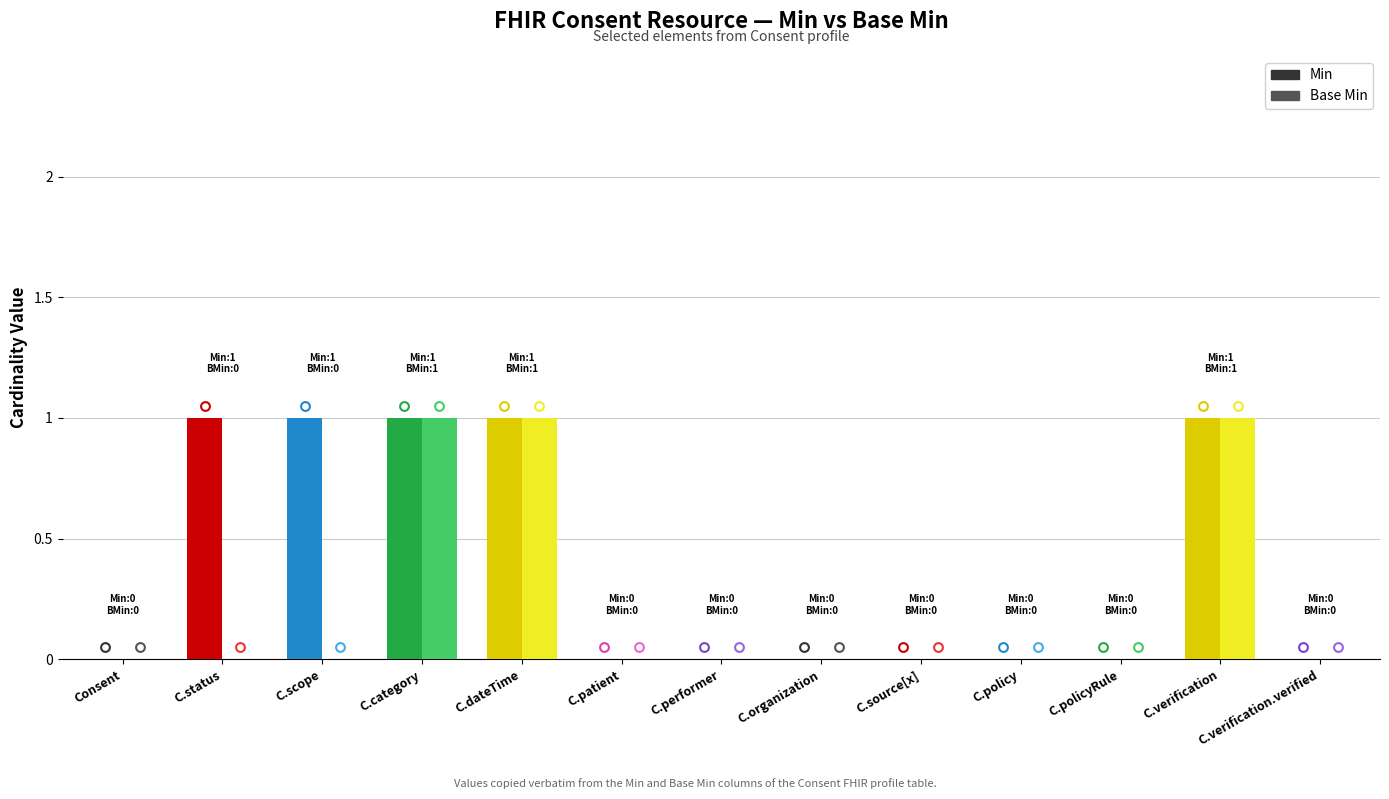

Which series has the largest total across all categories?

Min